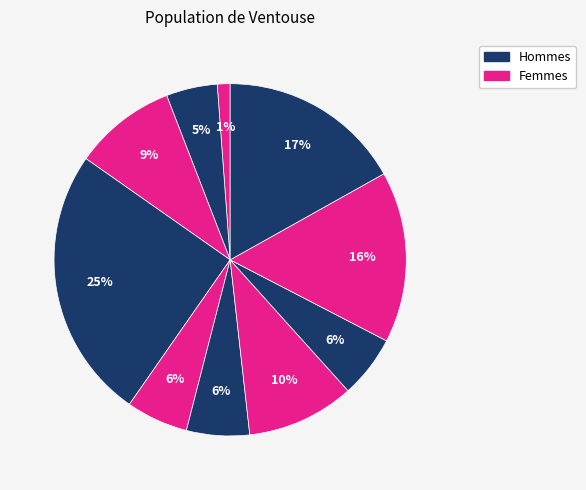

How many segments does this pie chart have?

10